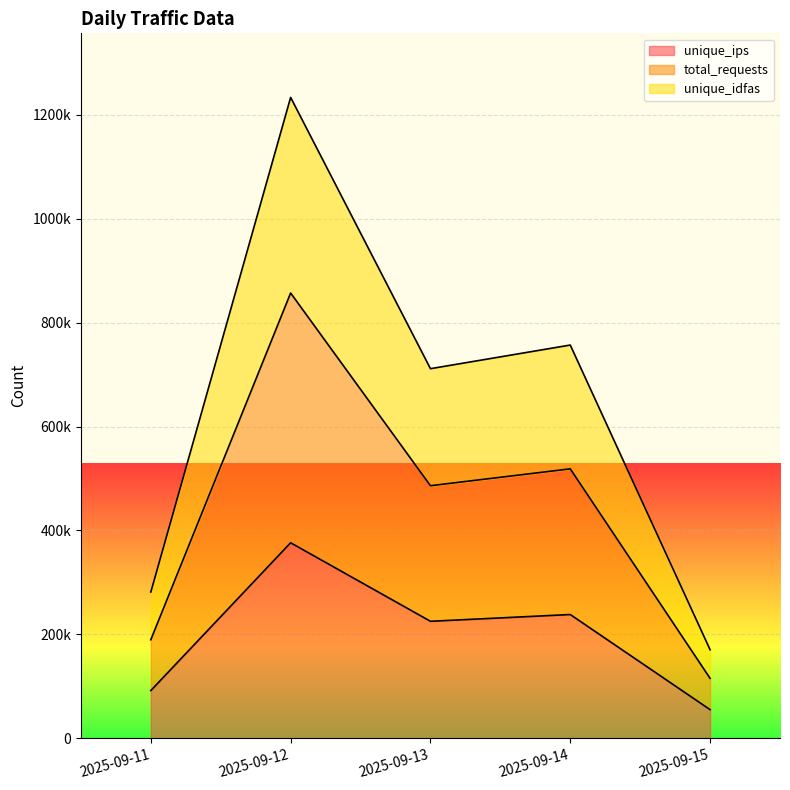

How many data points in unique_idfas are above 711535?

2